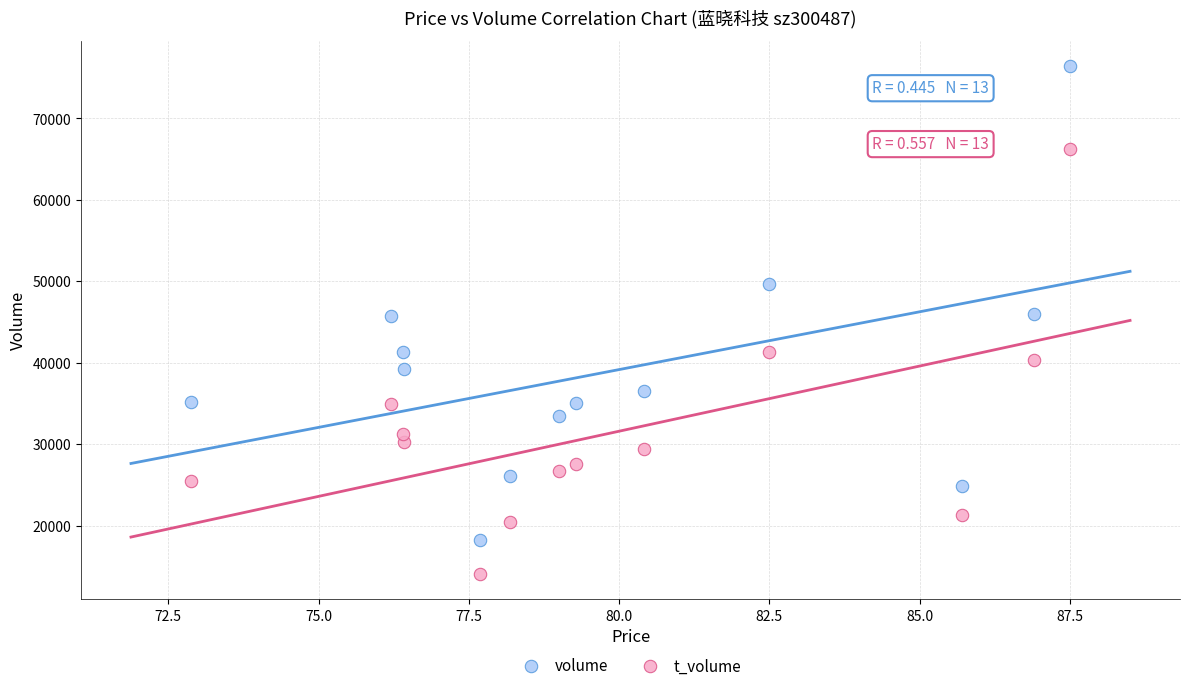

Which series reaches the minimum Y coordinate?

t_volume